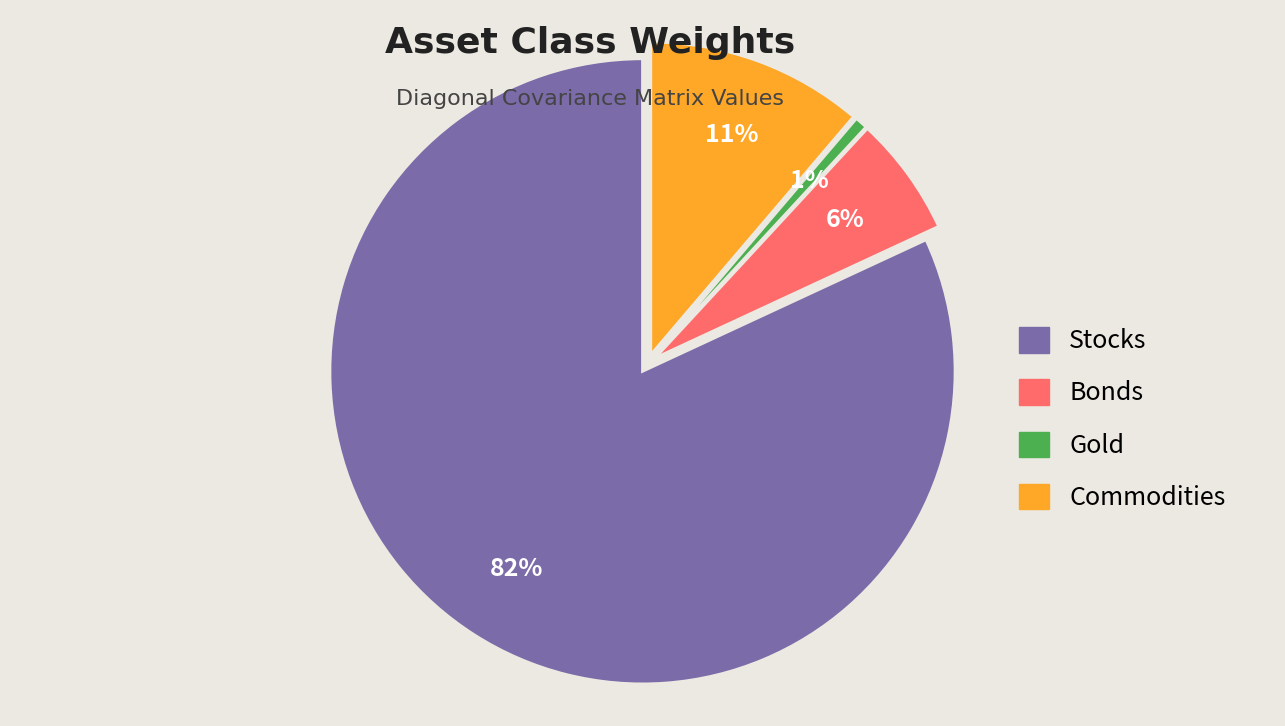

What is the smallest slice in the pie chart?

Gold